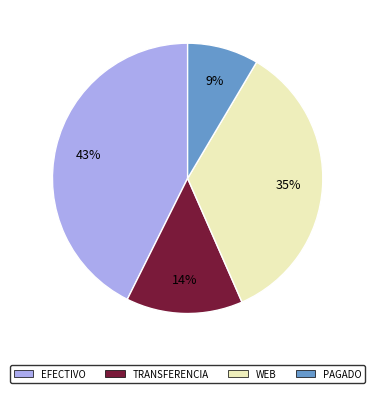

Is there a majority slice in this chart?

No